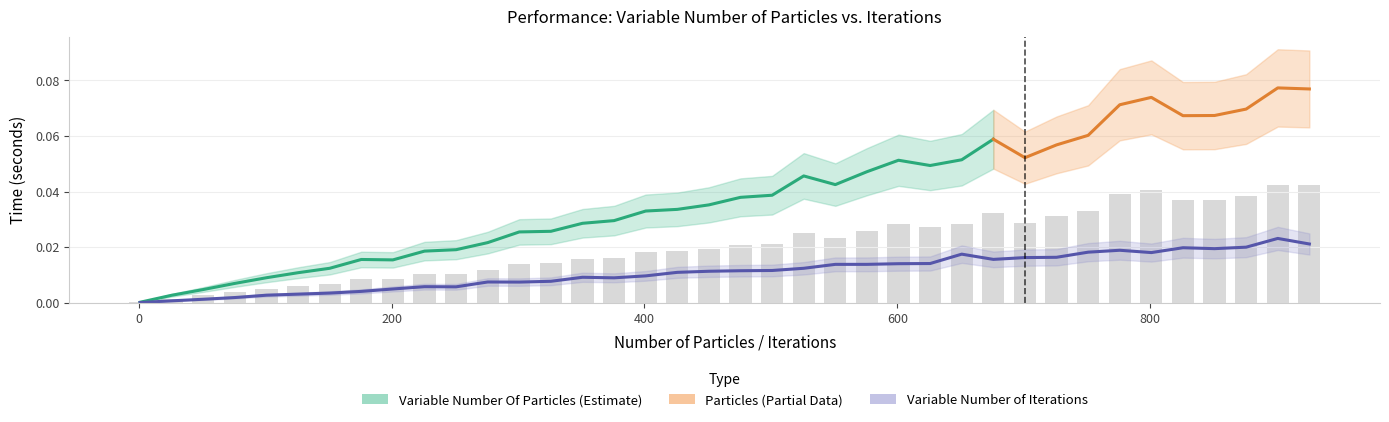

Which series has the largest total across all categories?

time_particles